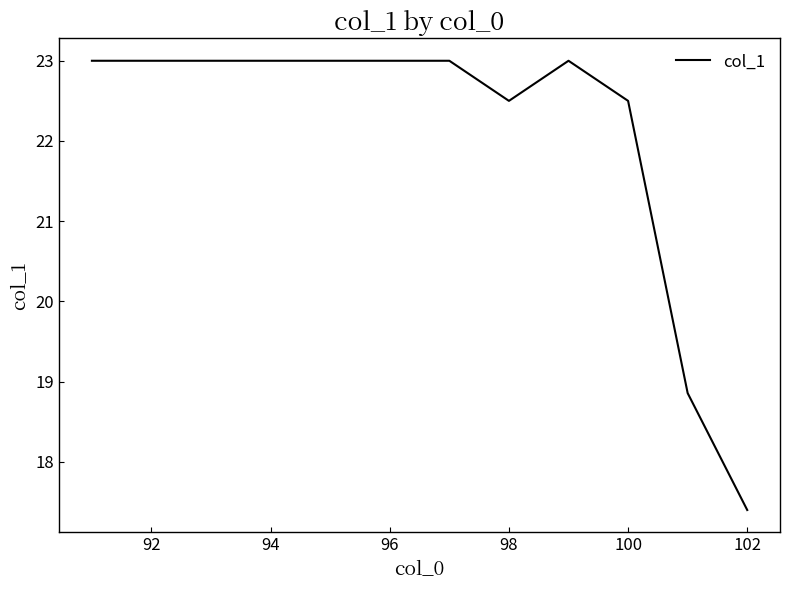

What is the maximum value shown in the chart?

23.0